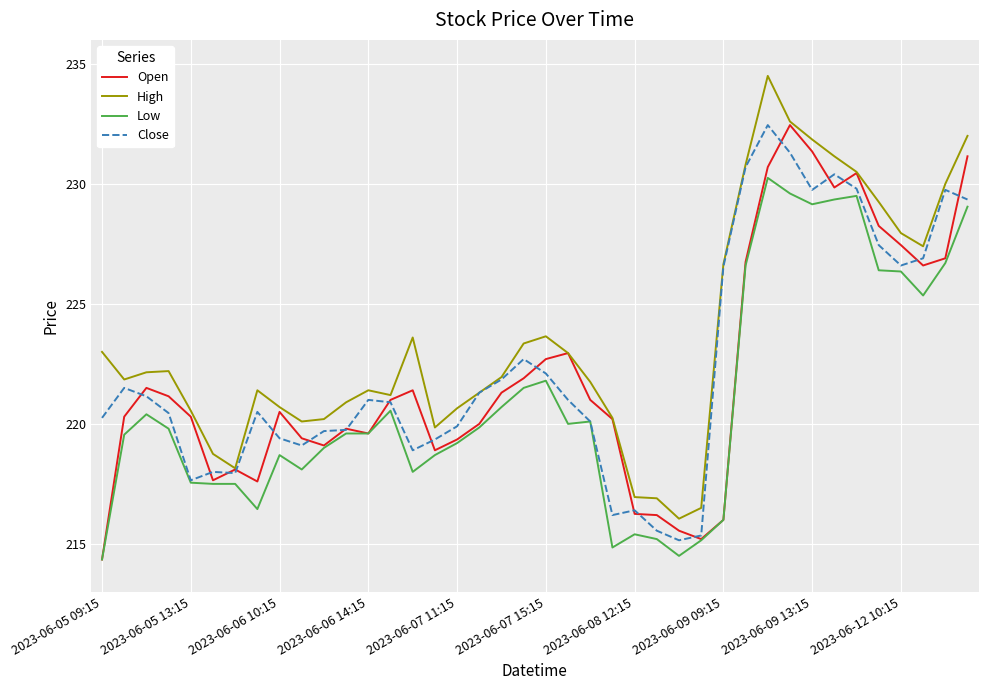

Which series has the largest total across all categories?

High